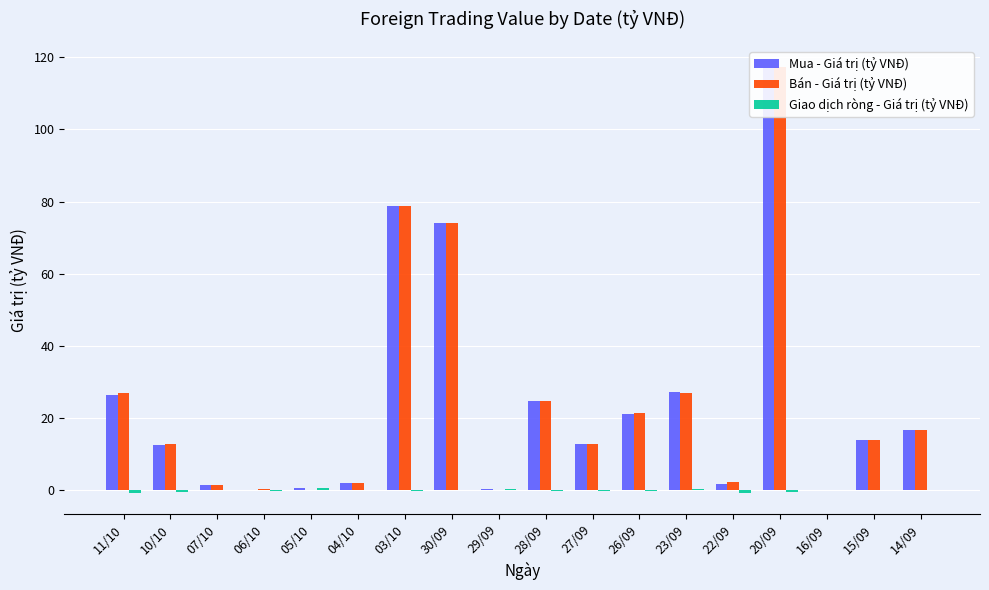

Which has a higher value, 29/09 or 26/09?

26/09